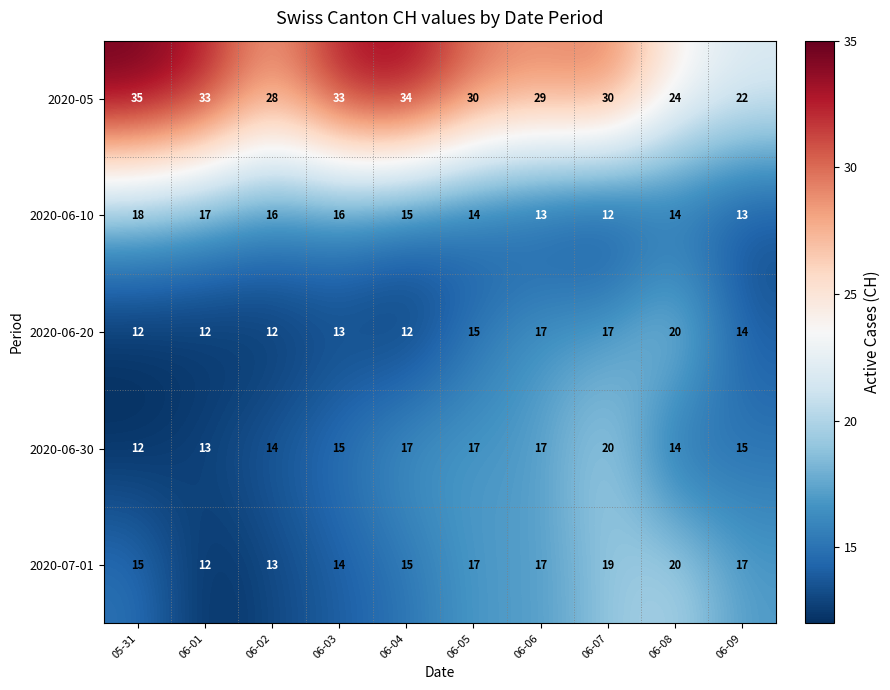

How many distinct data groups are displayed?

5